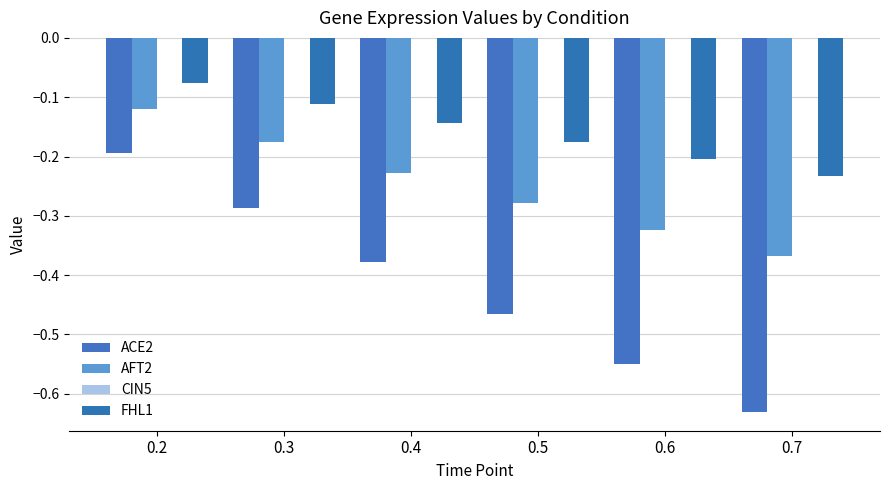

How many bars are there in each group?

3